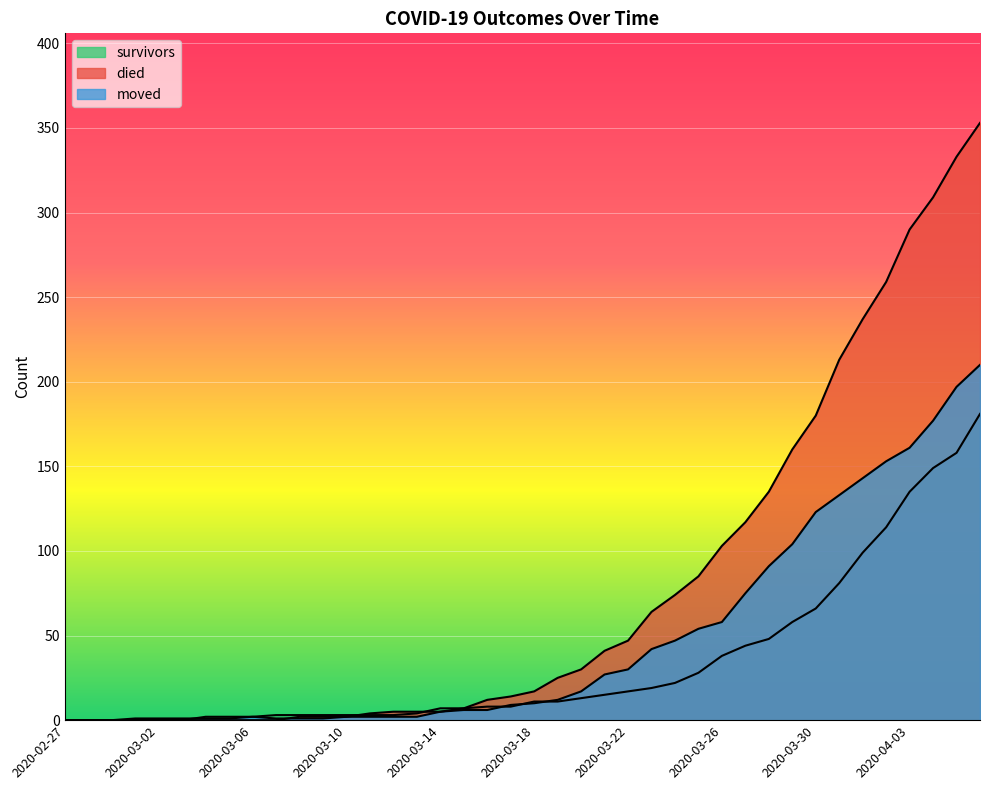

Is the value of died at 2020-03-17 greater than the value of survivors at 2020-03-20?

Yes